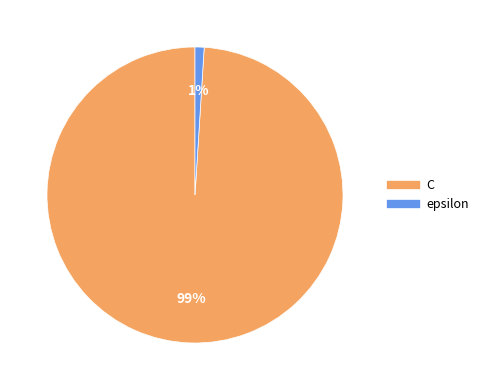

What is the largest slice in the pie chart?

C